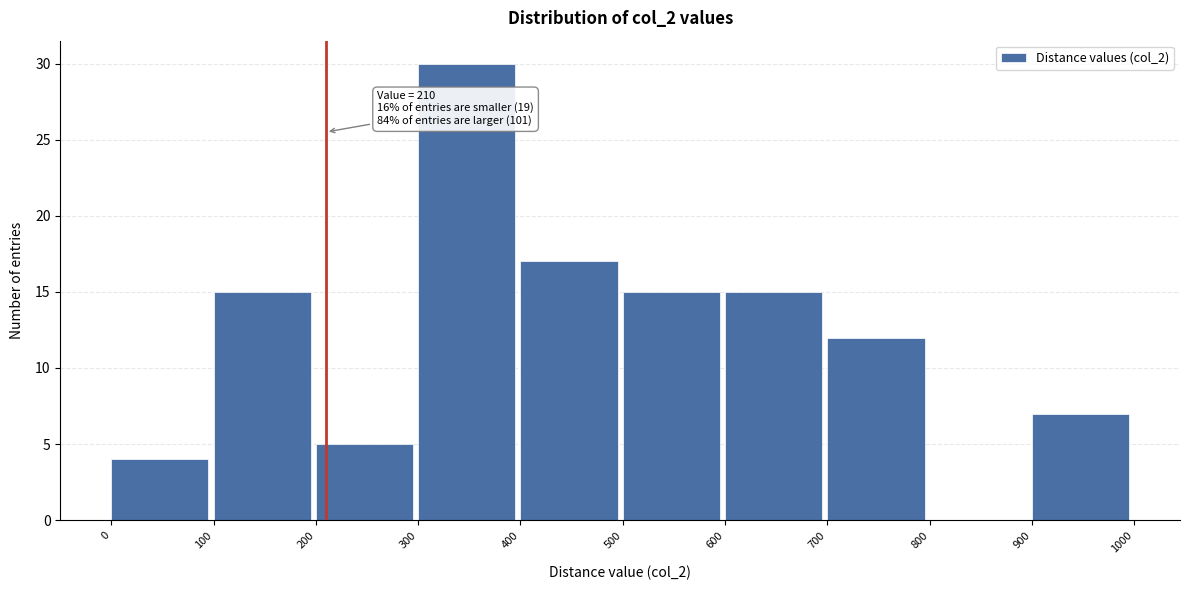

Over which range of the x-axis is the bar tallest?

300 to 400